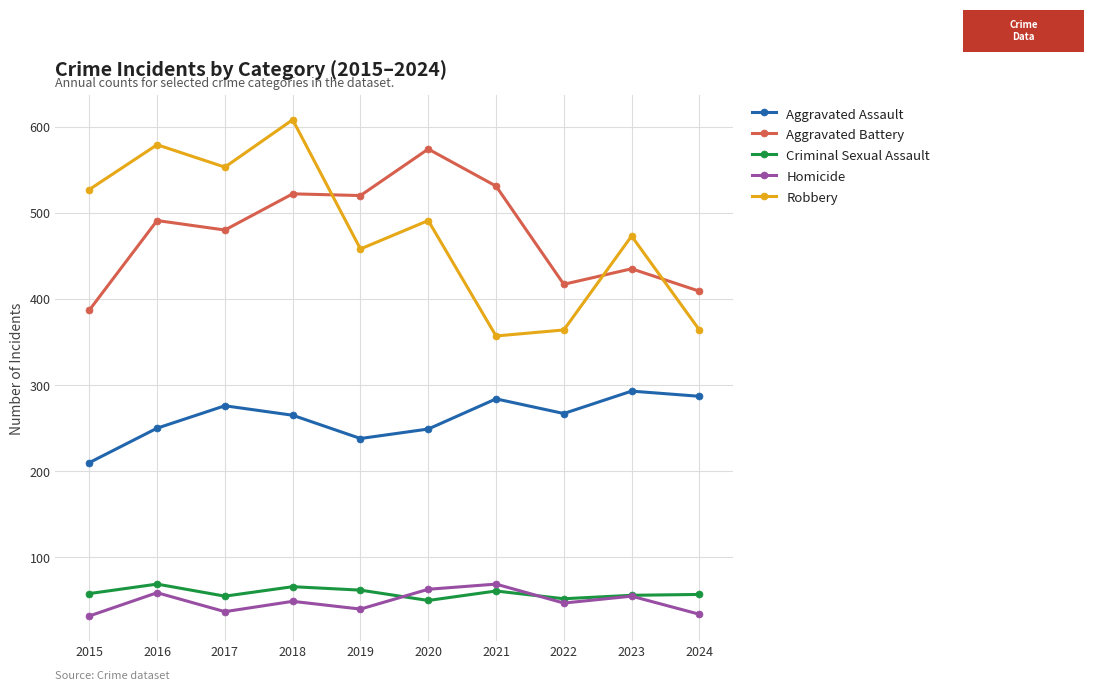

How many values in the Homicide series are below 49?

5